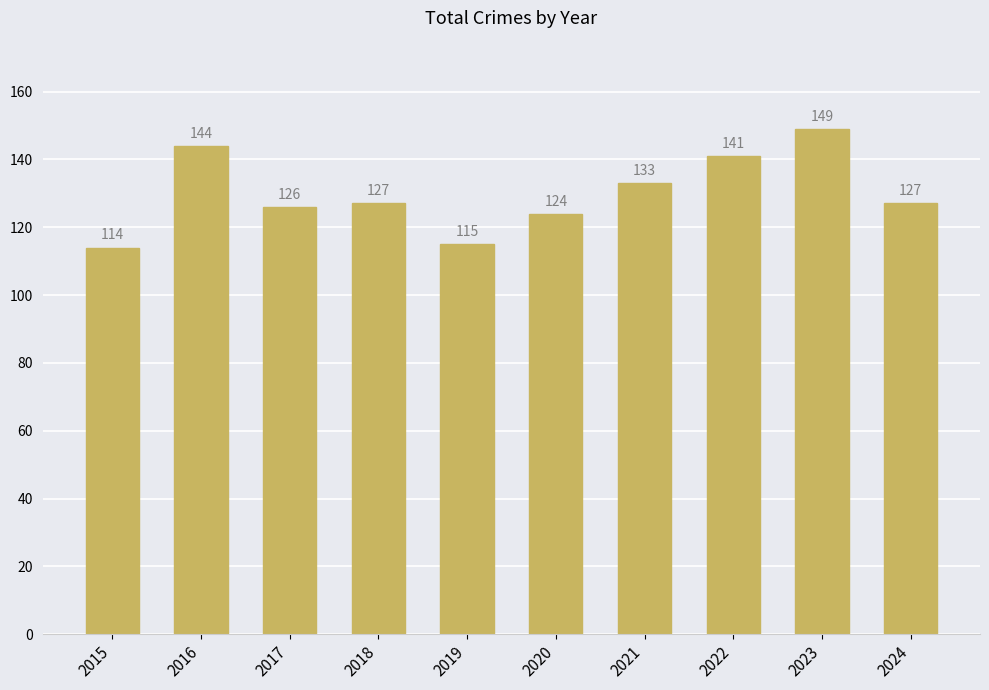

What is the difference between the values at 2016 and 2018?

17